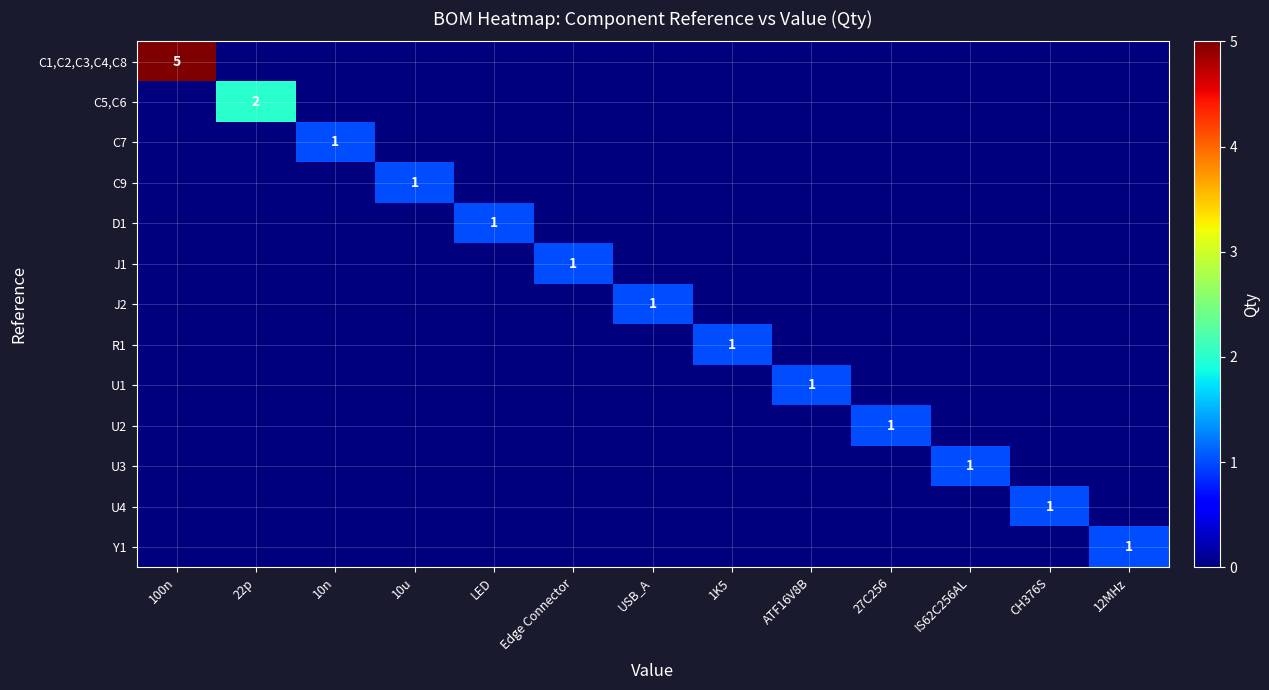

What is the greatest value displayed?

5